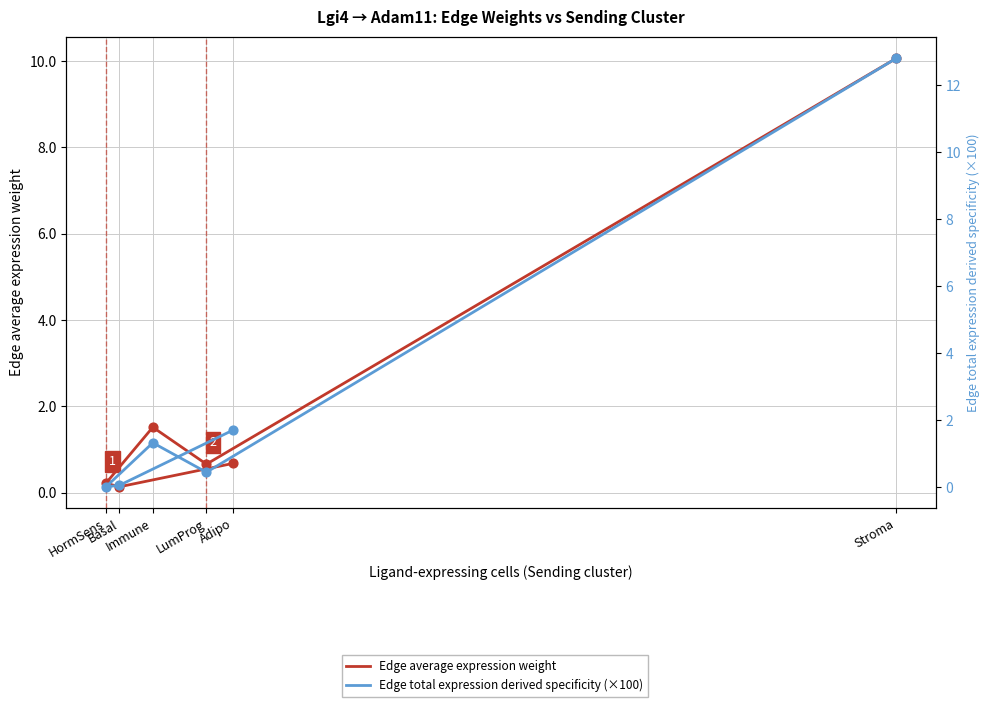

Which series reaches the minimum Y coordinate?

Edge total expression derived specificity (×100)